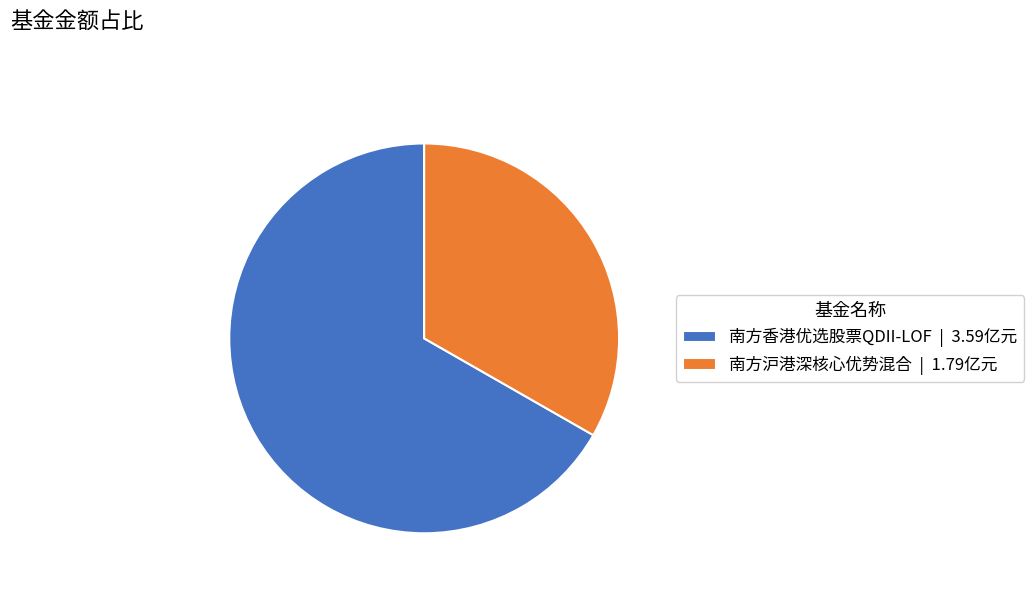

Which has a higher value, 南方沪港深核心优势混合 or 南方香港优选股票QDII-LOF?

南方香港优选股票QDII-LOF